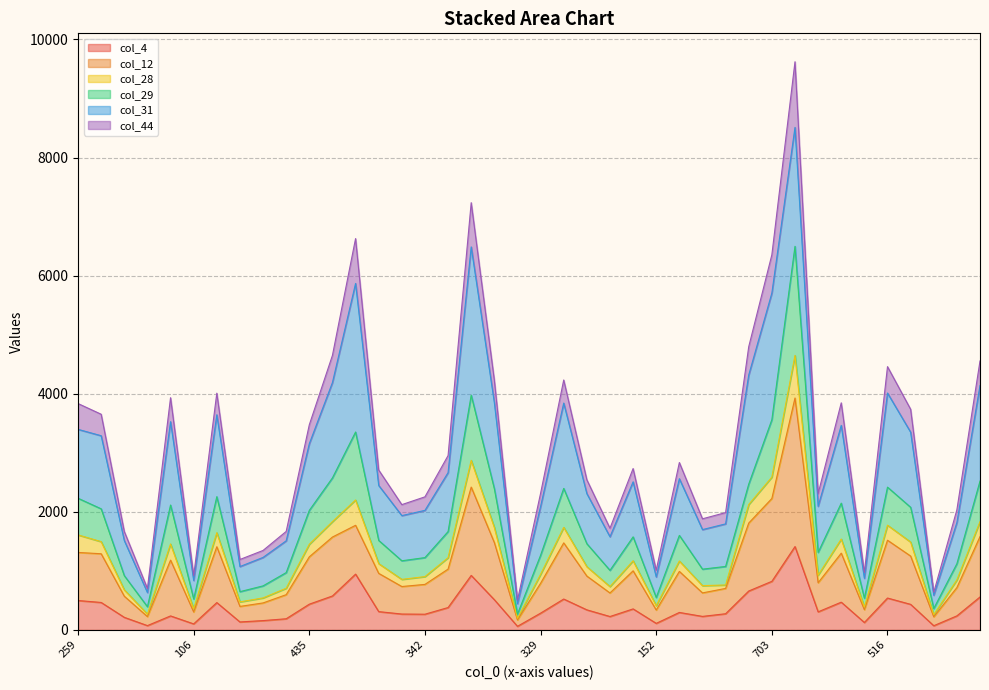

True or false: col_4 has more than 2 points higher than both neighbors.

True